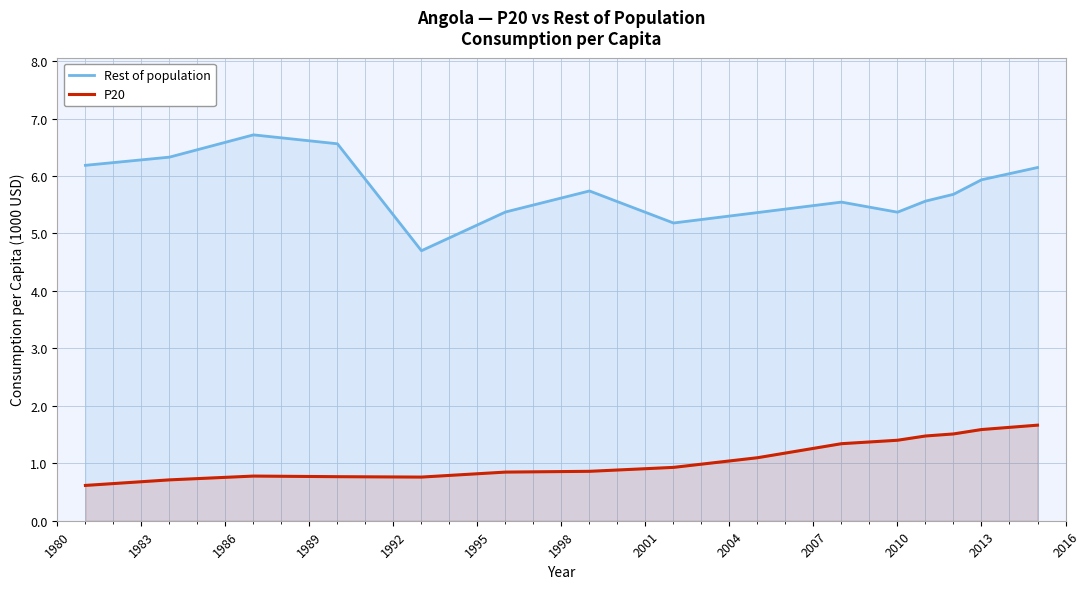

What is the average value of the Rest of population series?

5.8